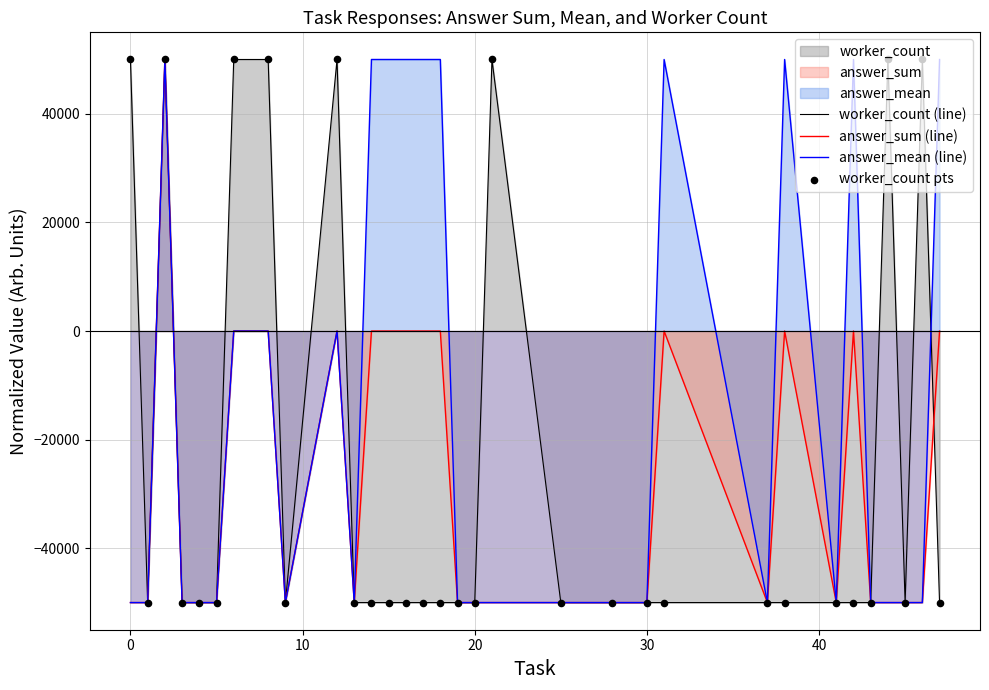

Which series contains the lowest Y value?

worker_count (line)